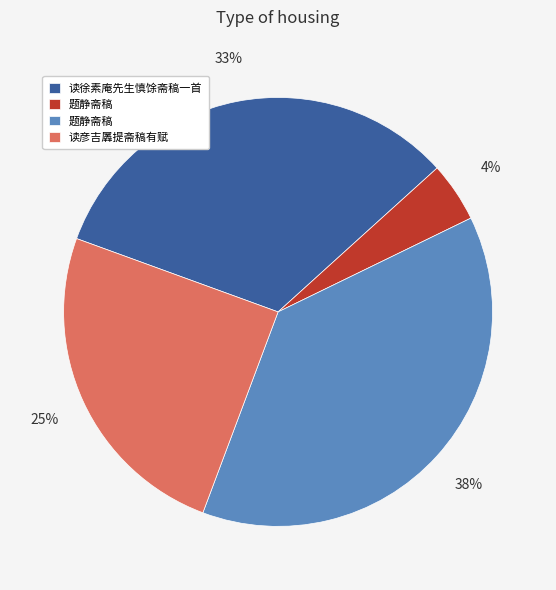

Is there a majority slice in this chart?

No